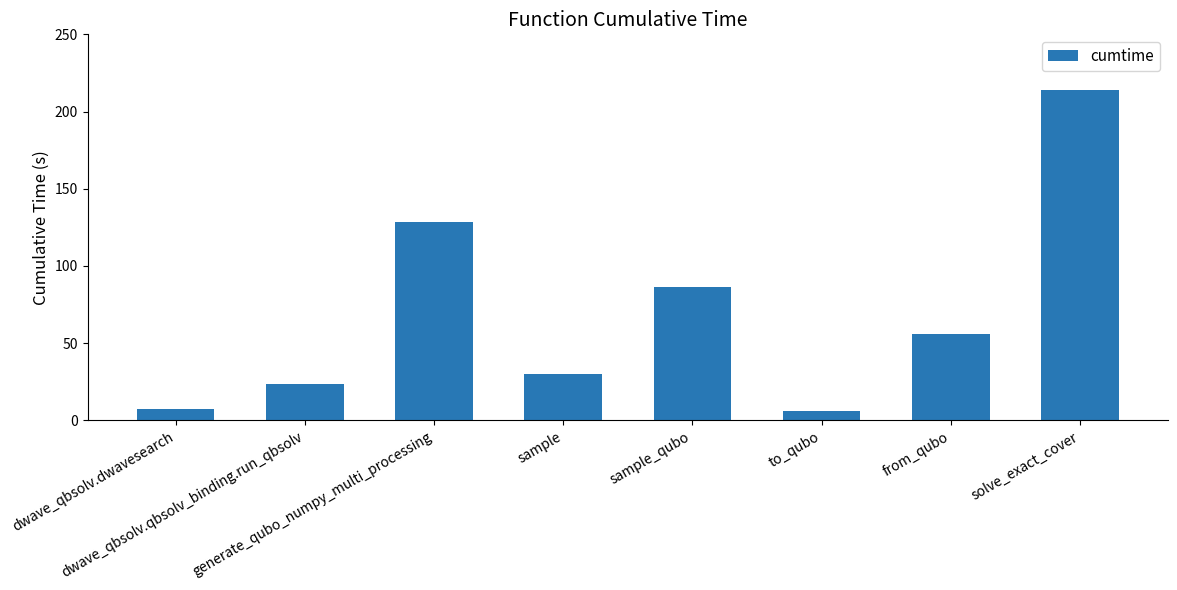

Between dwave_qbsolv.dwavesearch and sample, which is larger?

sample